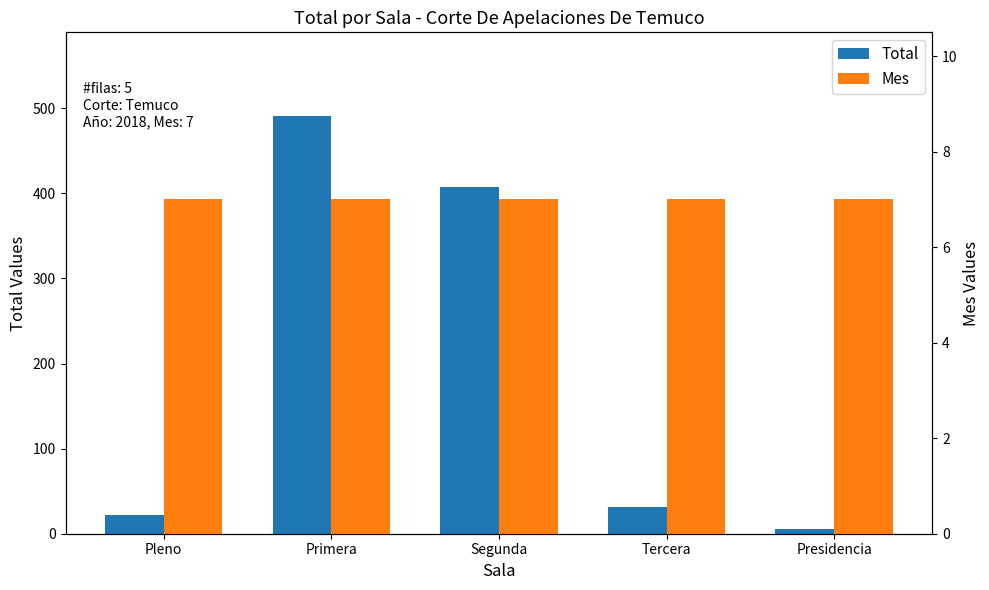

Which category has the highest value across all series?

Primera